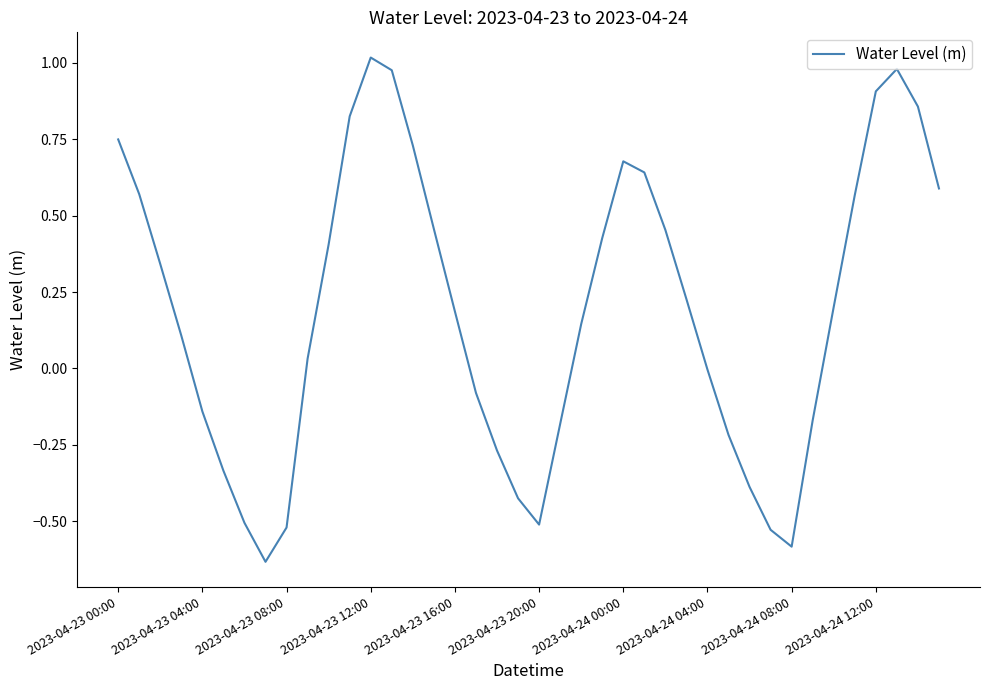

True or false: the data shows -0.5 at 2023-04-23 20:00.

True